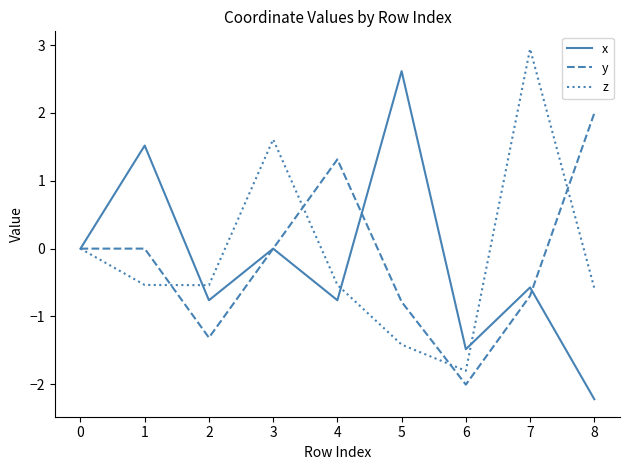

At which category does y reach its first local valley?

2